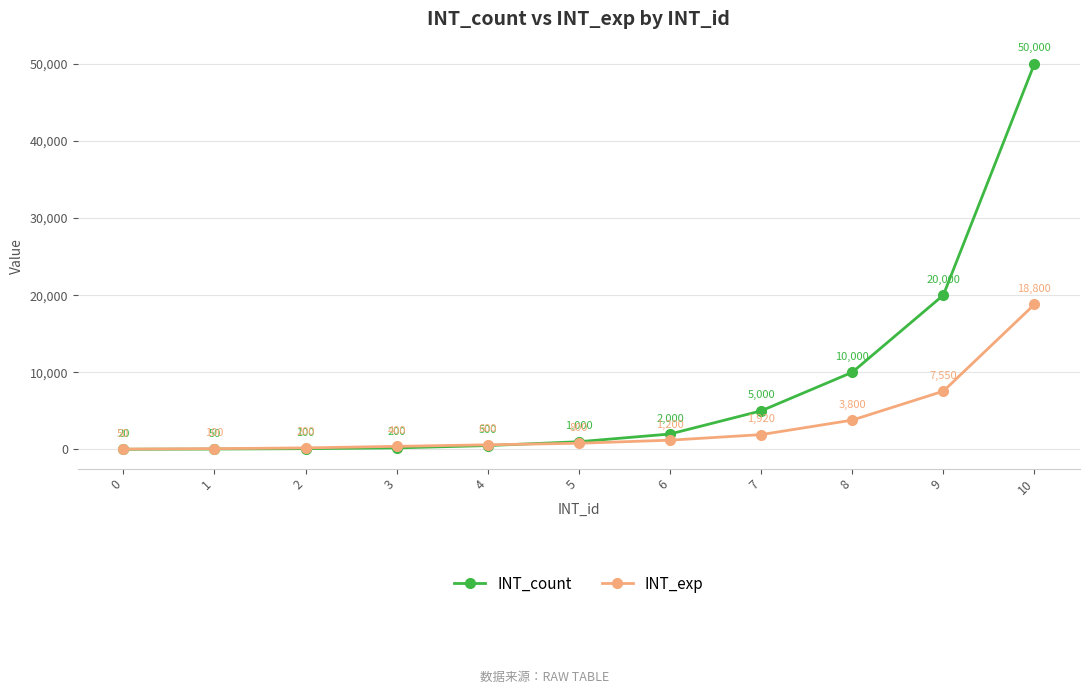

Which series has the widest spread of values?

INT_count